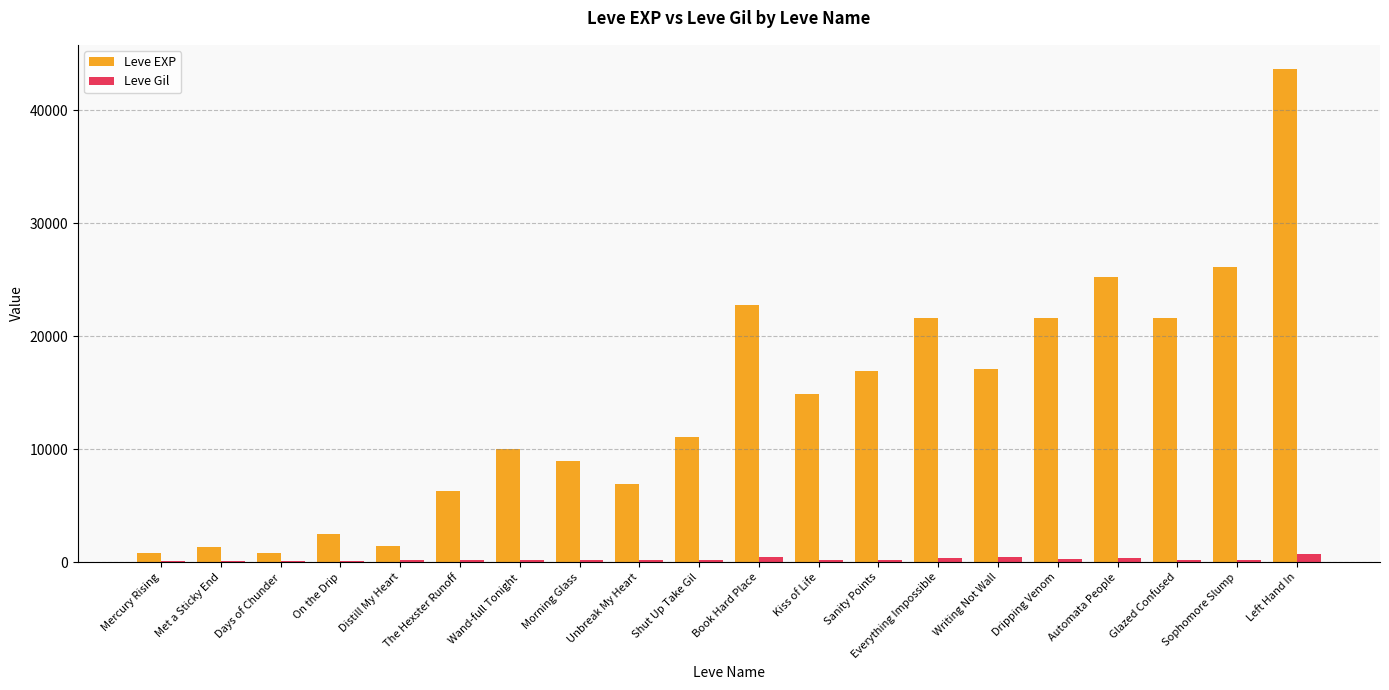

Which category has the highest value across all series?

Left Hand In